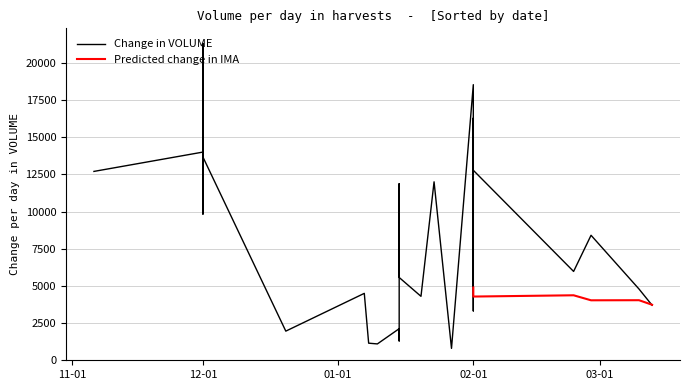

What is the difference between the VOLUME values at 3 and 20?

6658.6